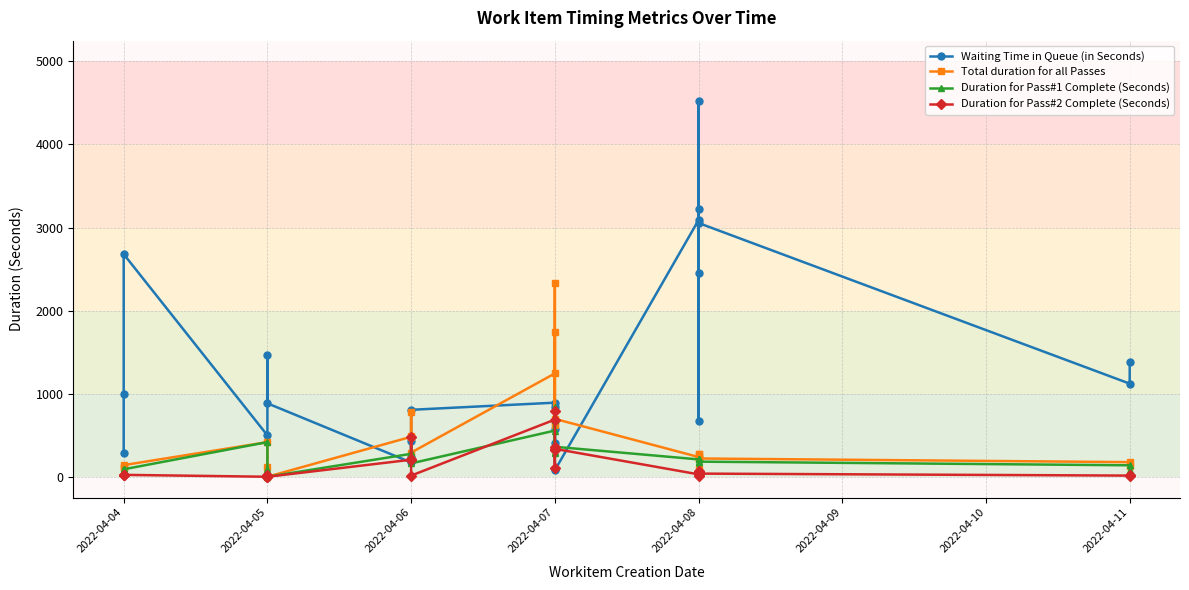

What is the sum of the Total duration for all Passes values at 2022-04-09 and 2022-04-07?

417